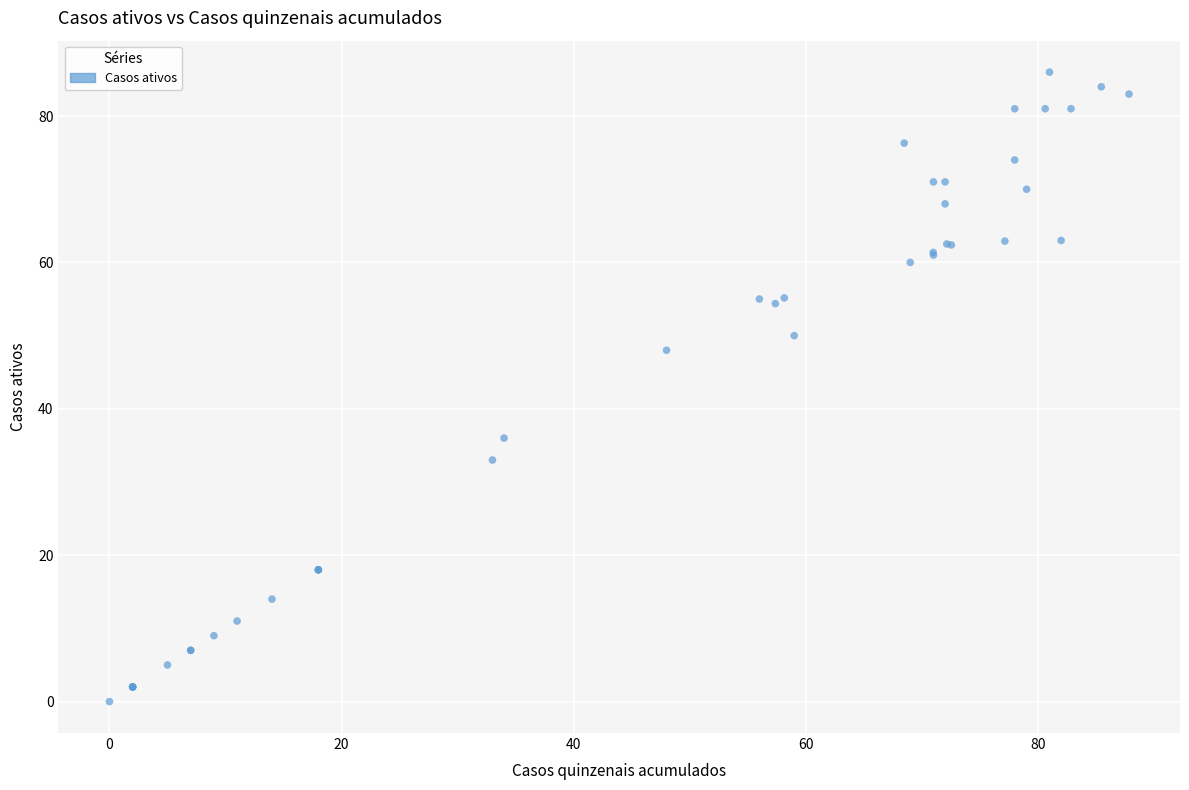

What Y value in the scatter plot is closest to 43?

48.0